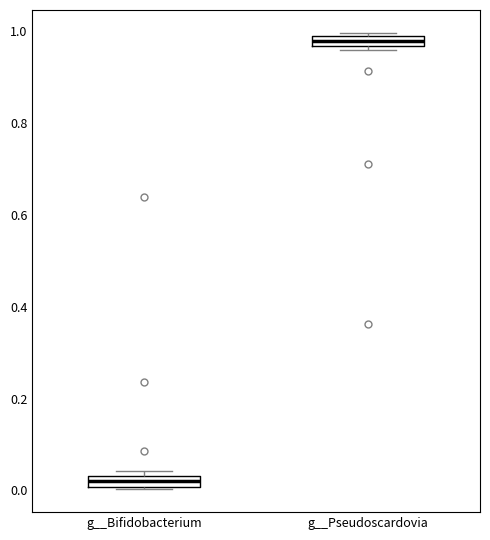

Which box has the lowest median line?

g__Bifidobacterium